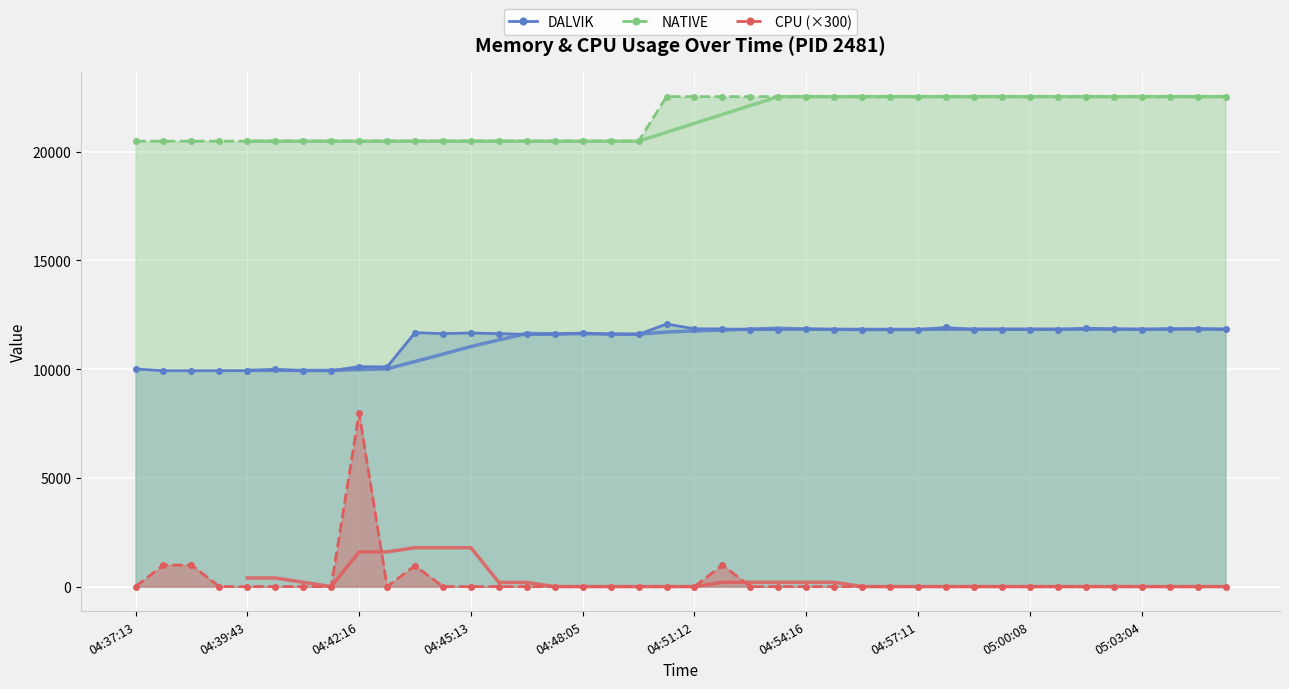

True or false: NATIVE and DALVIK cross at least once.

False